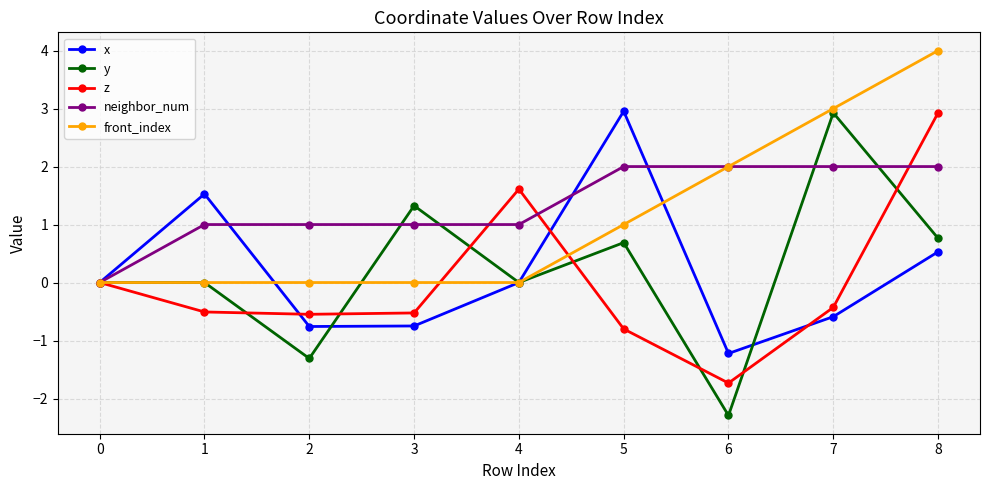

Which series has the largest range (max minus min)?

y